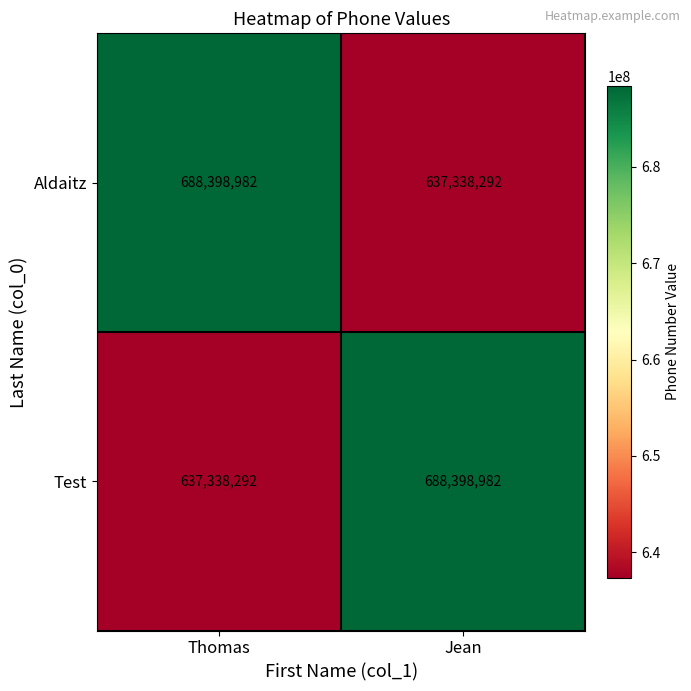

How many data points does each series have?

2